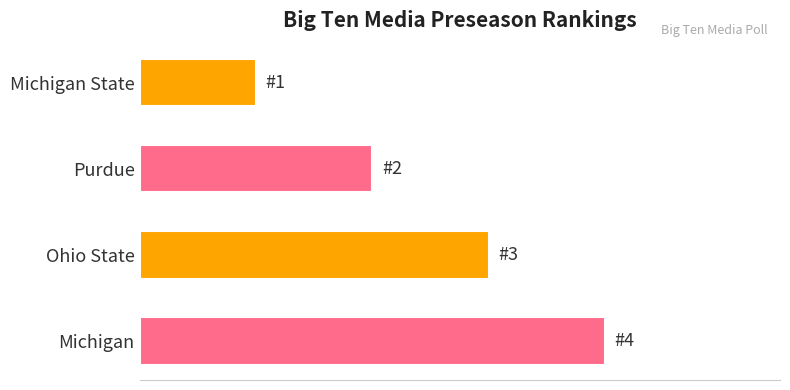

Does the chart contain any negative values?

No